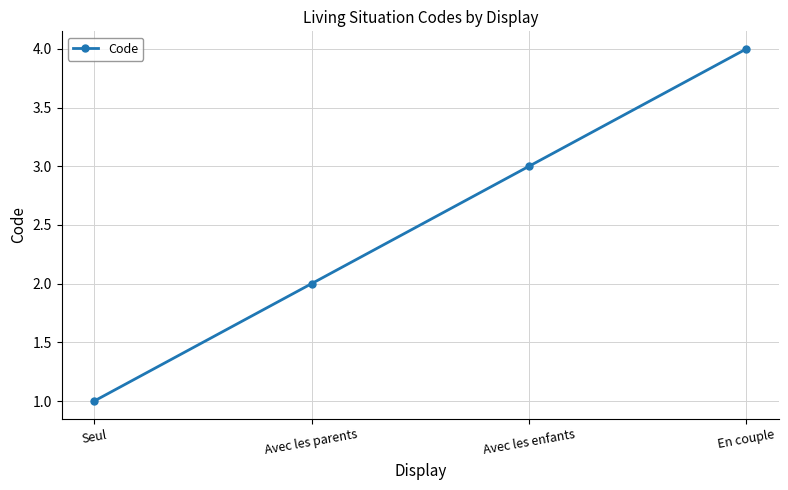

What is the difference between the values at En couple and Avec les enfants?

1